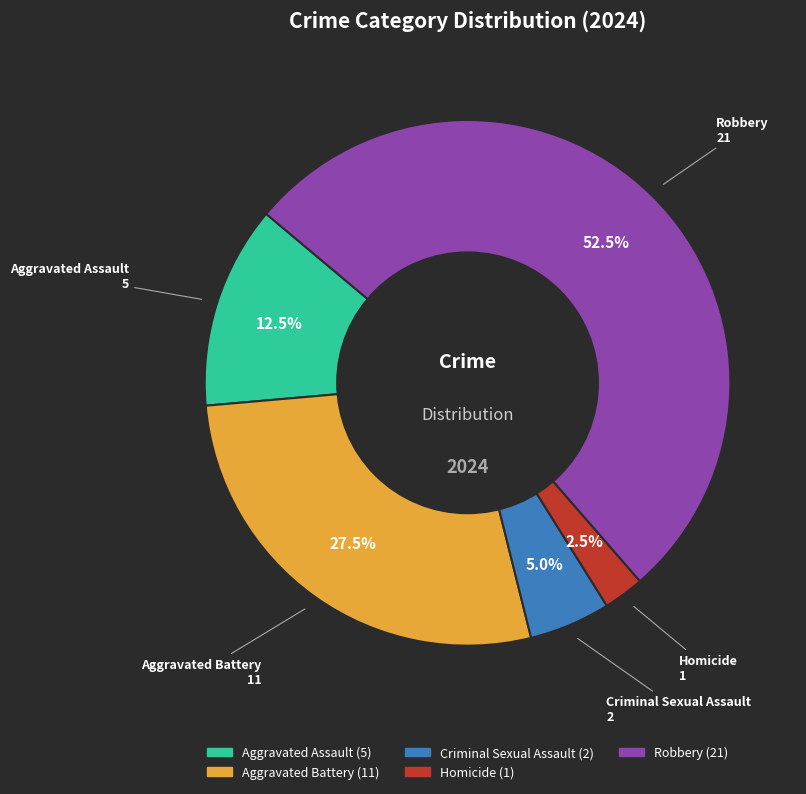

Rank the categories by value from highest to lowest.

Robbery, Aggravated Battery, Aggravated Assault, Criminal Sexual Assault, Homicide